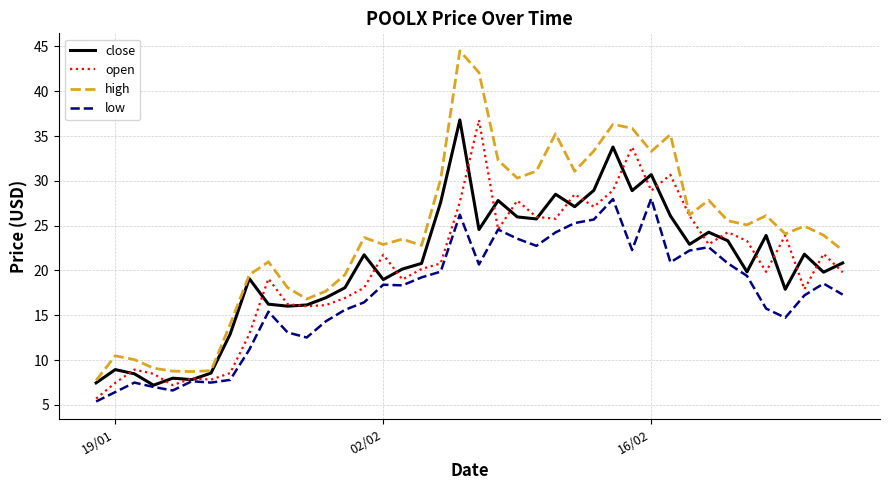

How many lines are shown in the chart?

4